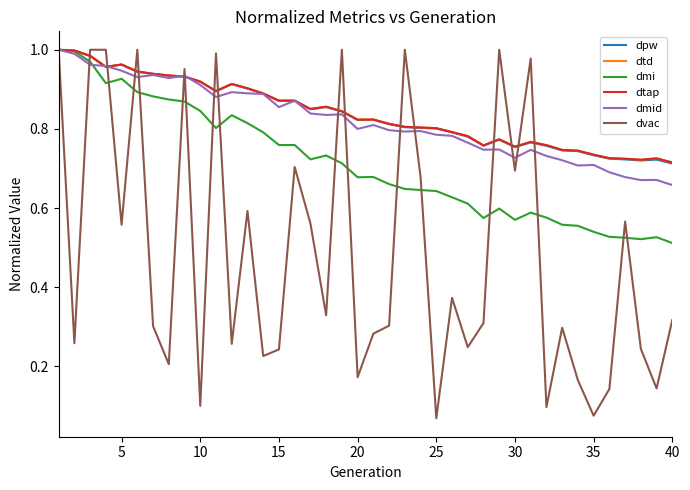

Is this an area chart (filled region under the line)?

No